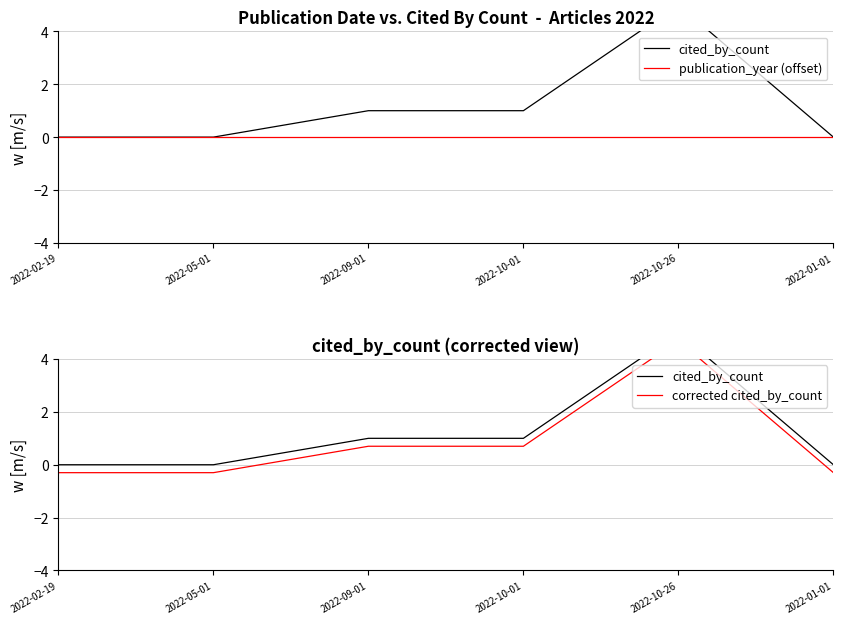

Where is publication_year (offset) nearest to the value 0?

2022-02-19